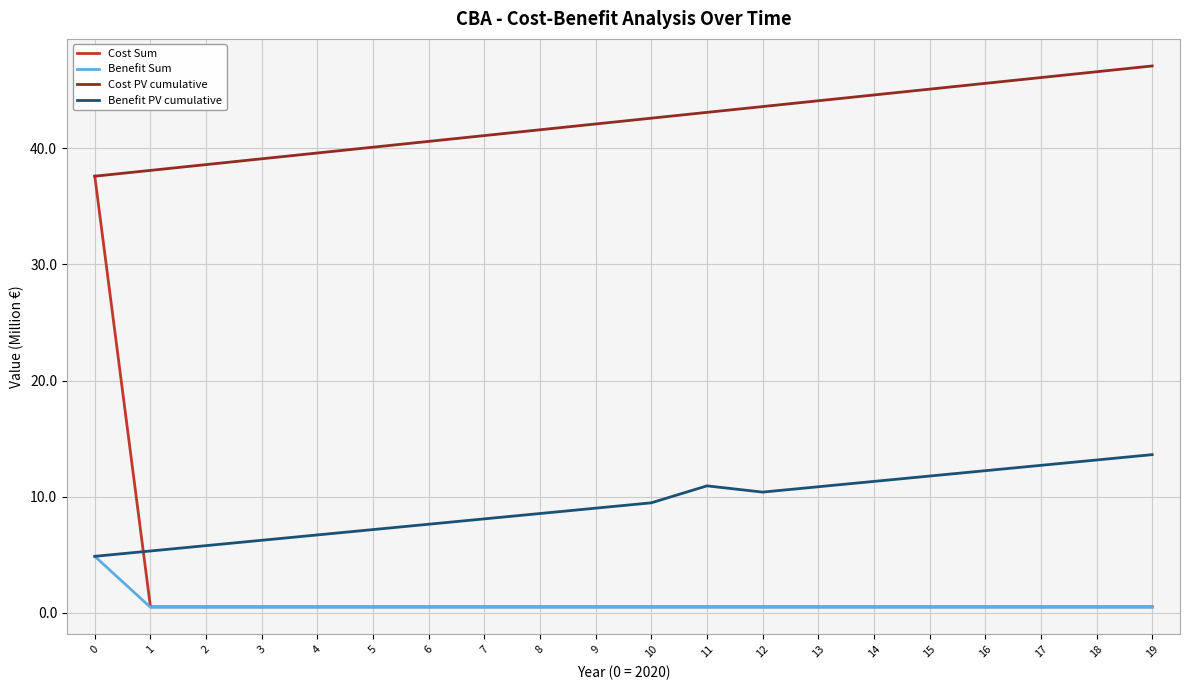

What is the maximum value for Benefit PV cumulative?

13.6